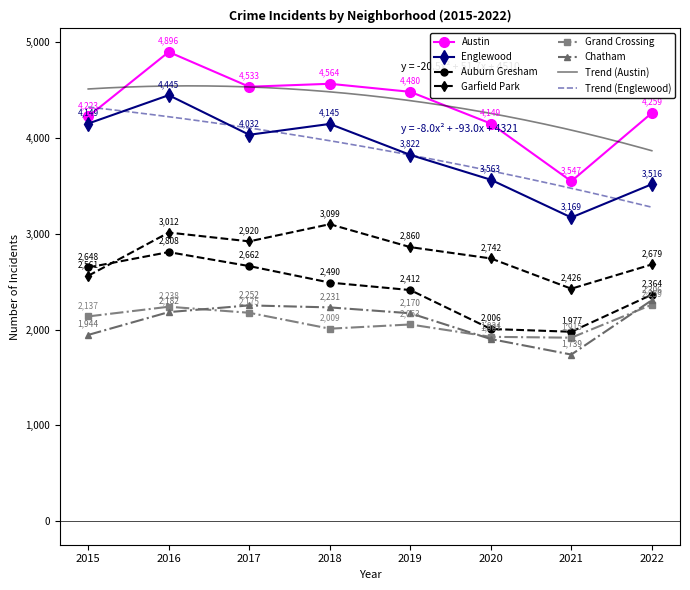

Rank the series by their maximum value, from highest to lowest.

Austin, Englewood, Garfield Park, Auburn Gresham, Chatham, Grand Crossing